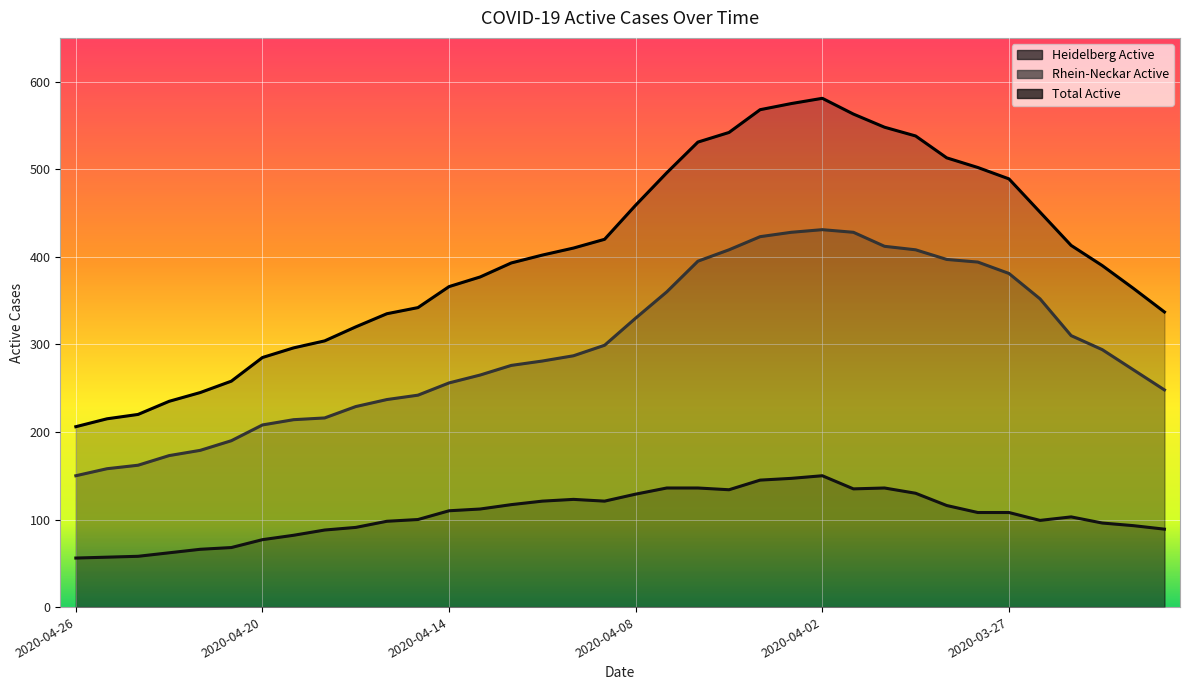

Between 2020-04-15 and 2020-04-03, which series saw the biggest shift?

Total Active